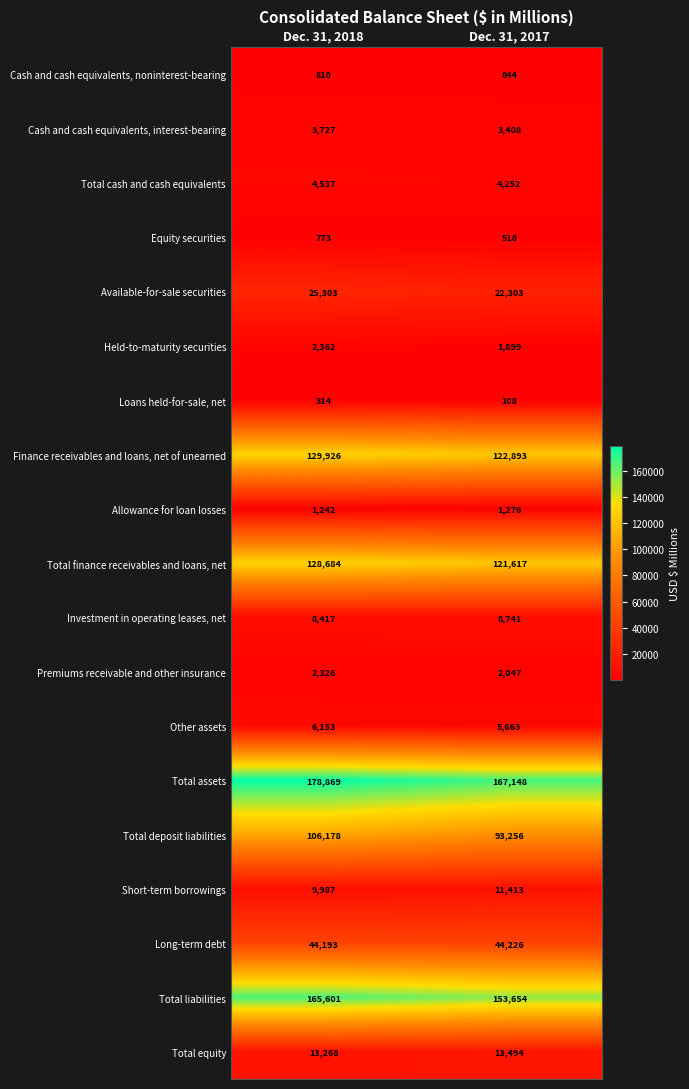

Which series has the largest total across all categories?

Total assets